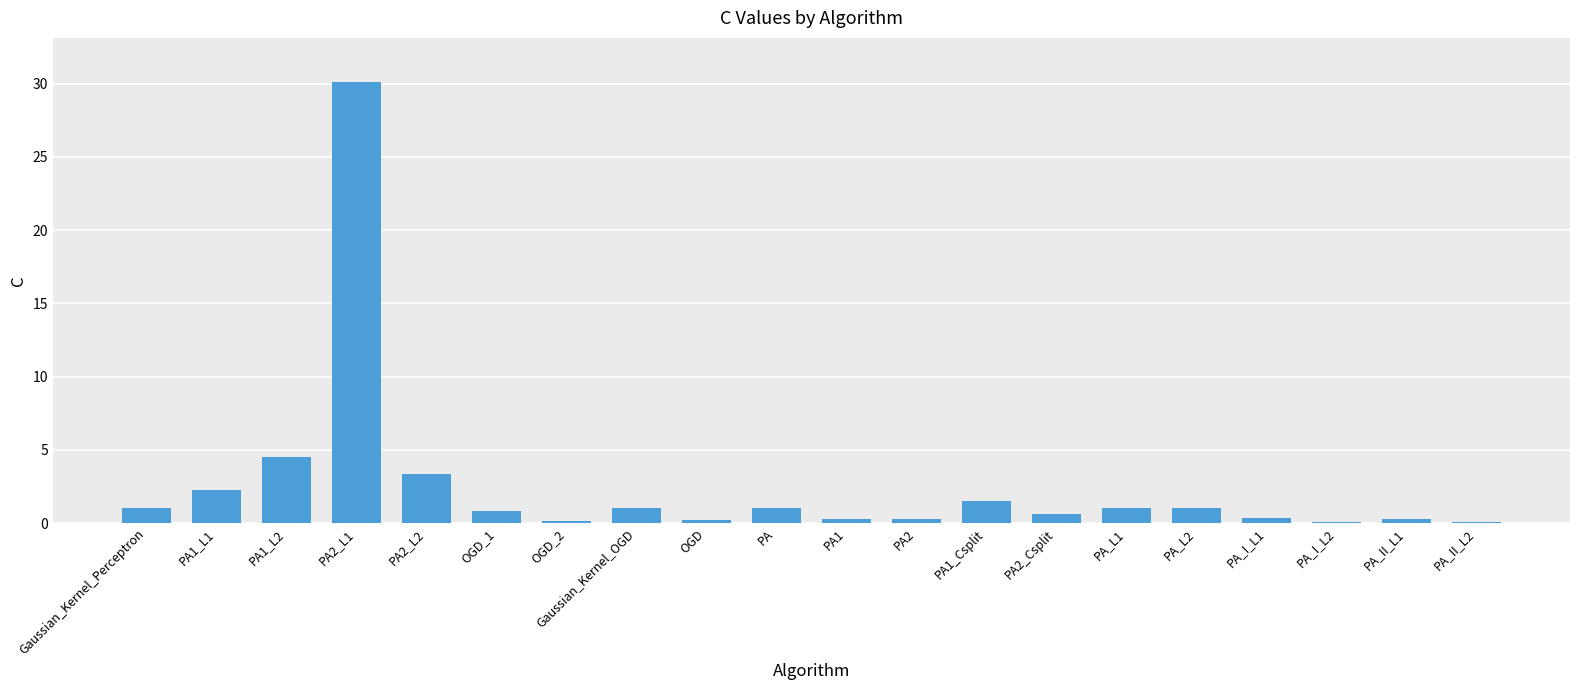

How many distinct data groups are displayed?

1